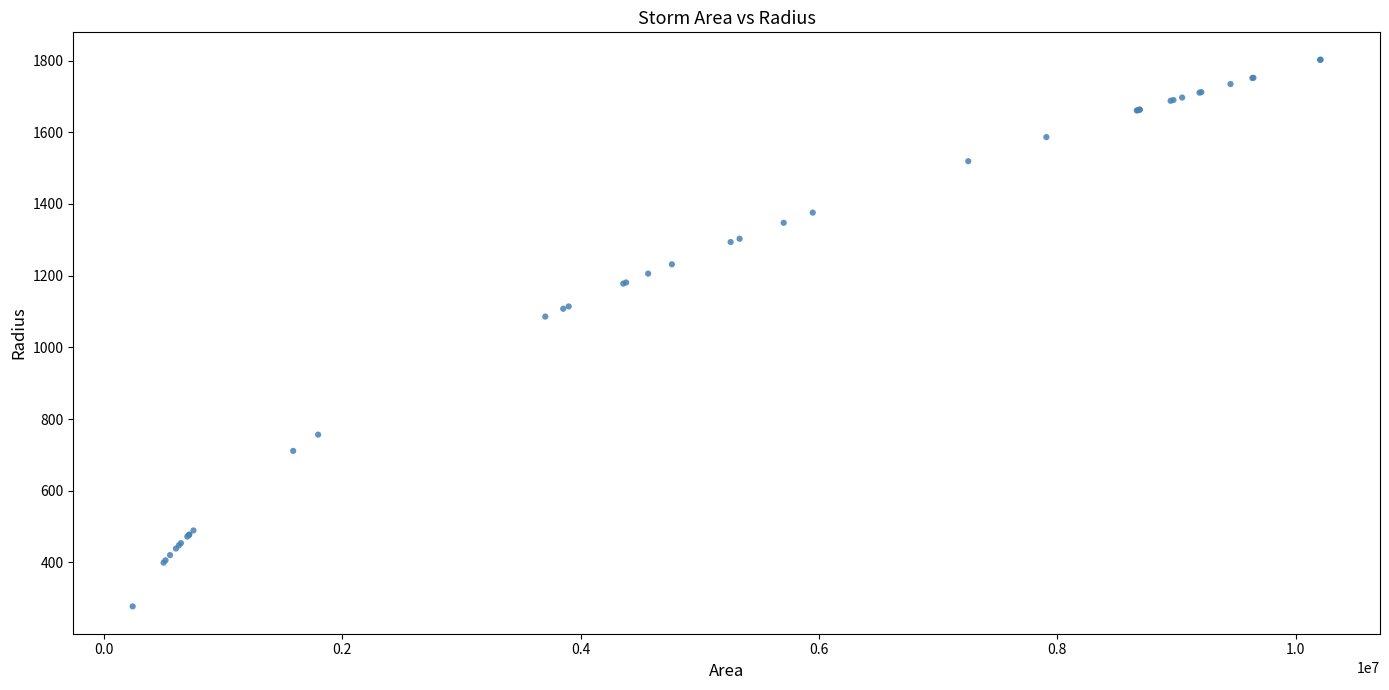

What Y value in the scatter plot is closest to 1039?

1085.8